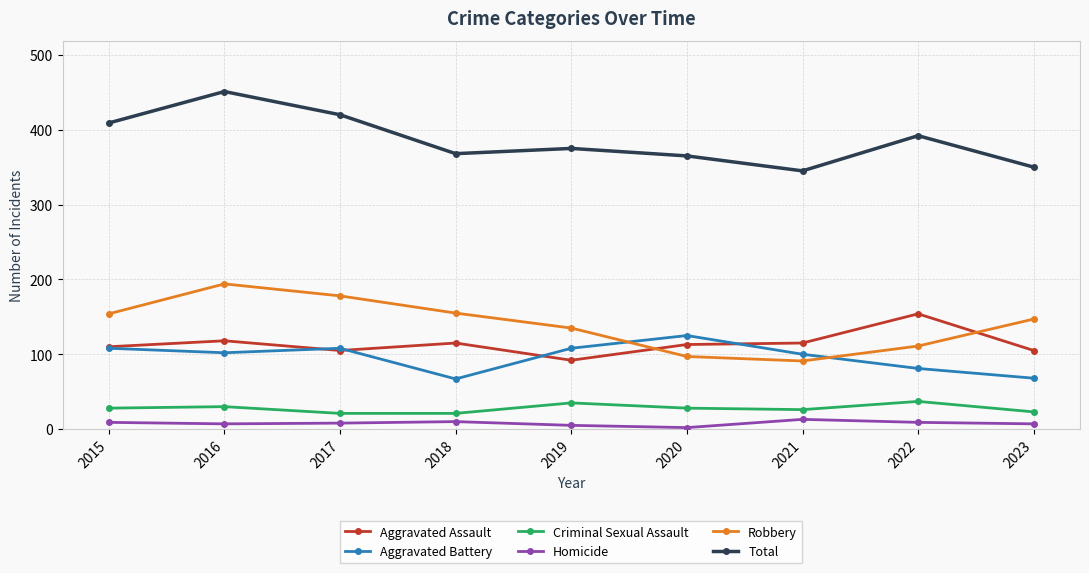

At which category does Total reach its first local peak?

2016